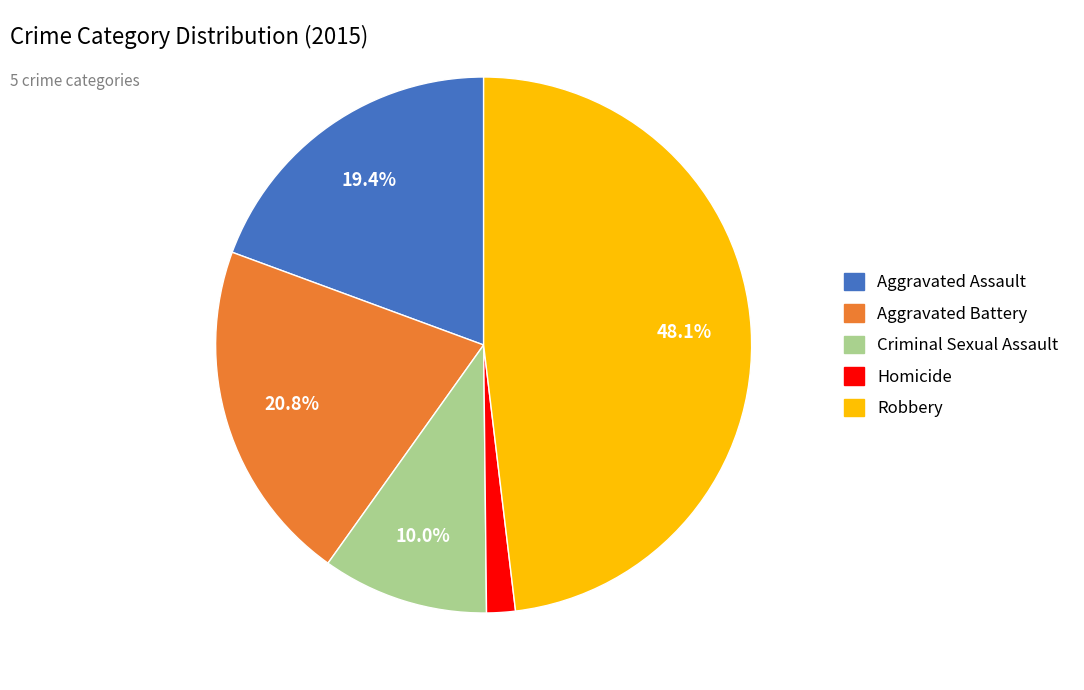

To the nearest percent, what percentage of the pie is Aggravated Battery?

21%